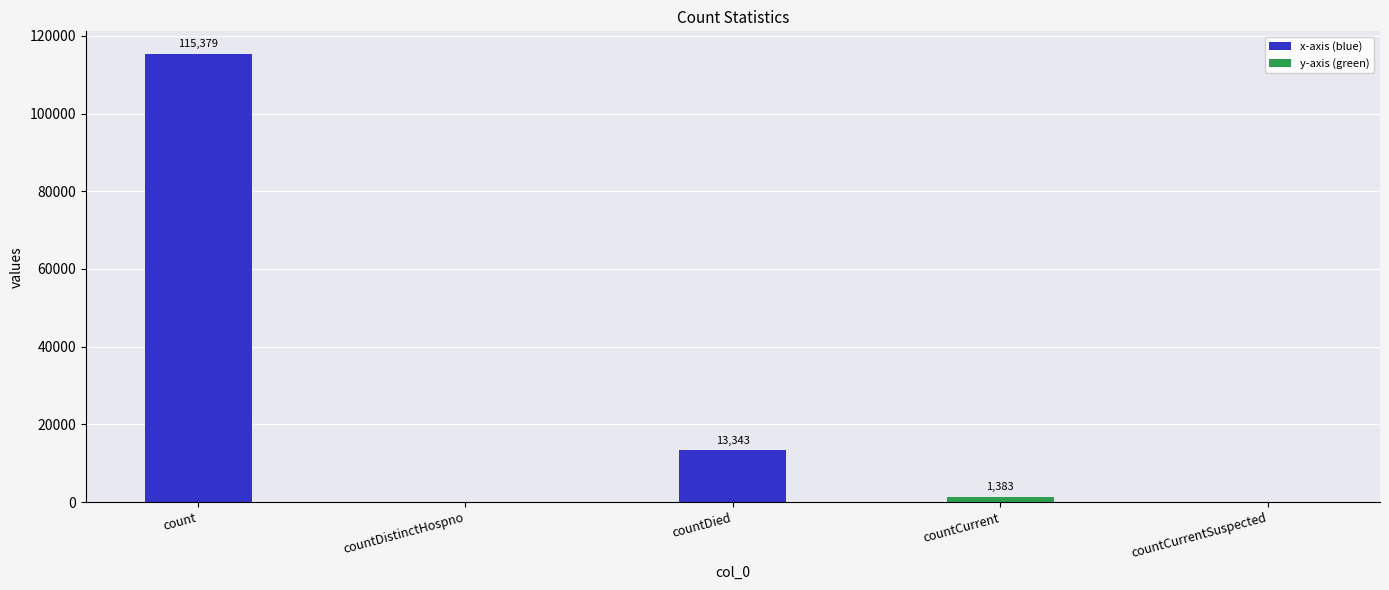

The chart shows a value of 0 at countCurrentSuspected. True or false?

True